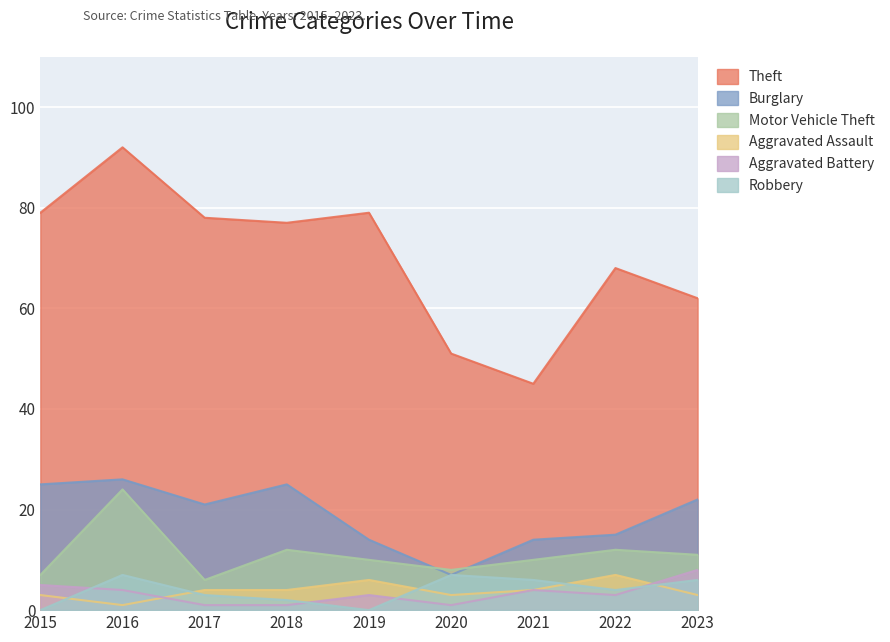

What is the total value across all series at 2020?

77